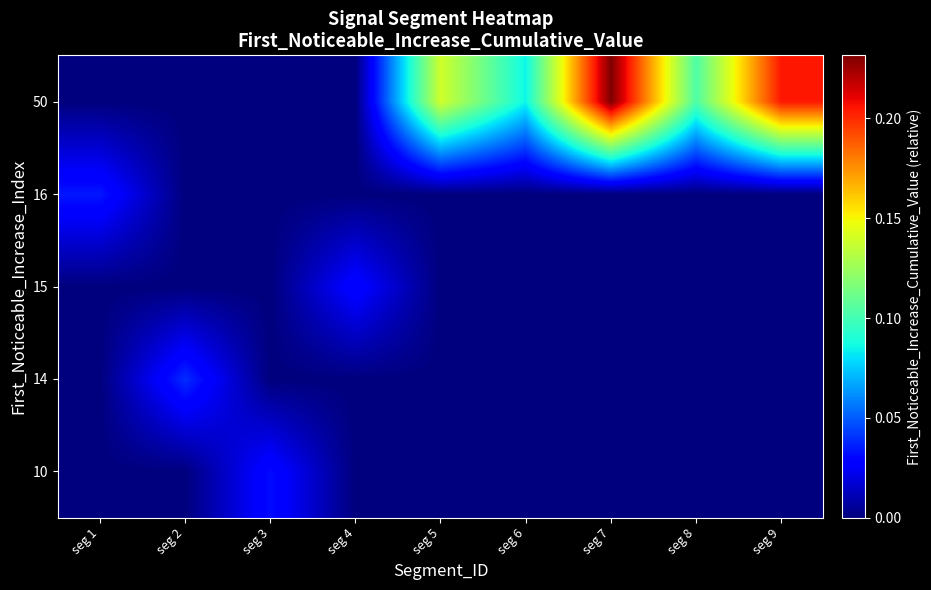

How many series are shown in this chart?

5